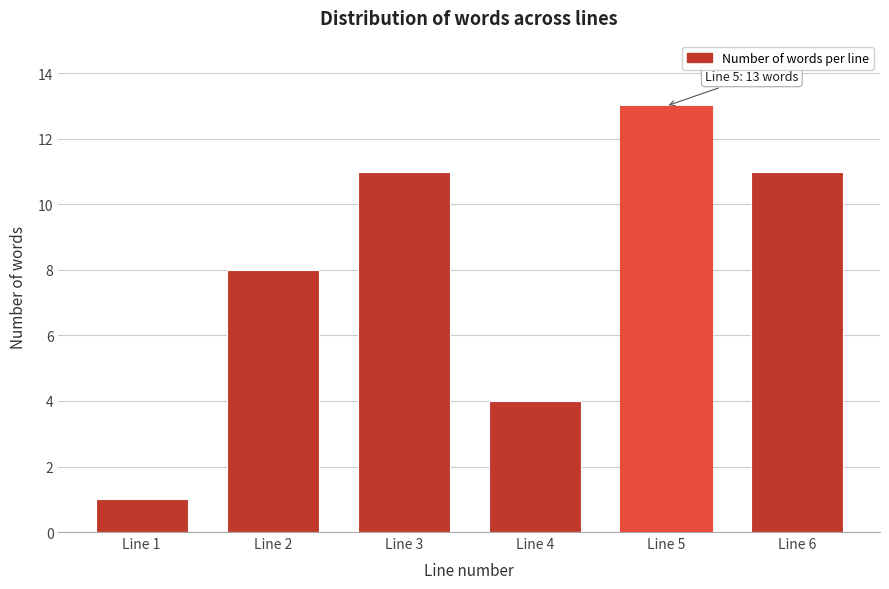

Reading right to left, transcribe all the data shown in this chart.

Line 6=11	Line 5=13	Line 4=4	Line 3=11	Line 2=8	Line 1=1